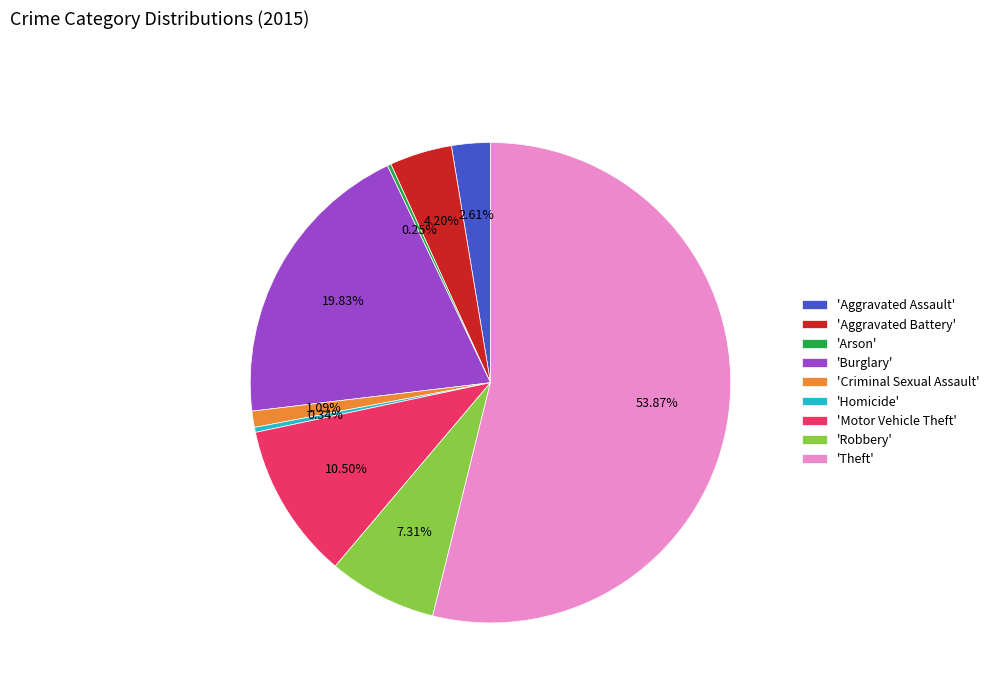

What is the largest slice in the pie chart?

'Theft'